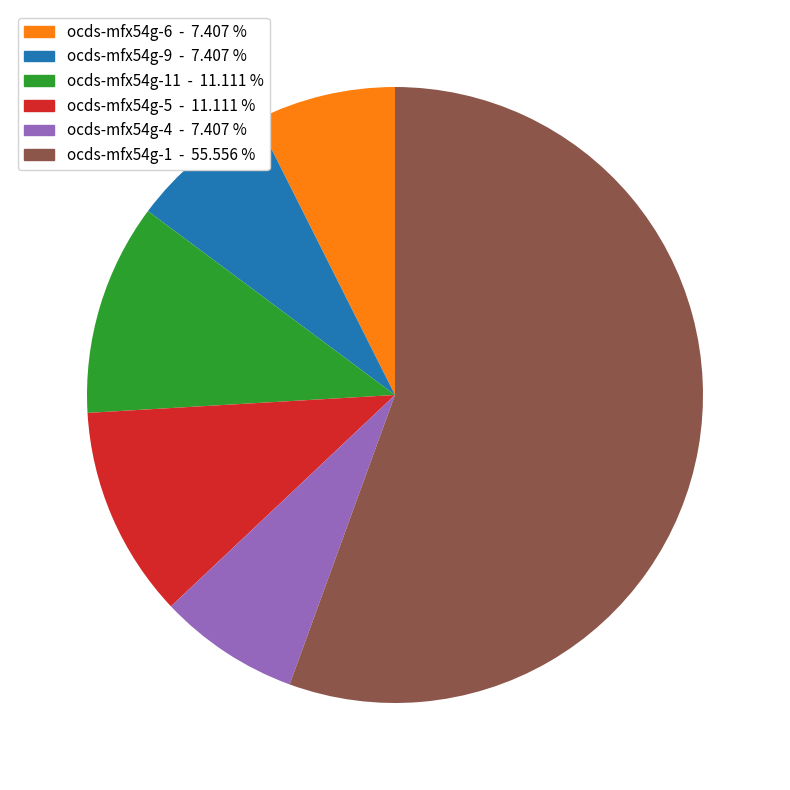

Which category accounts for the majority?

ocds-mfx54g-1 - 55.556 %